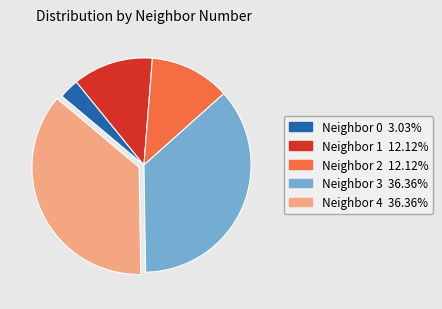

Is there any slice that represents more than half of the pie?

No